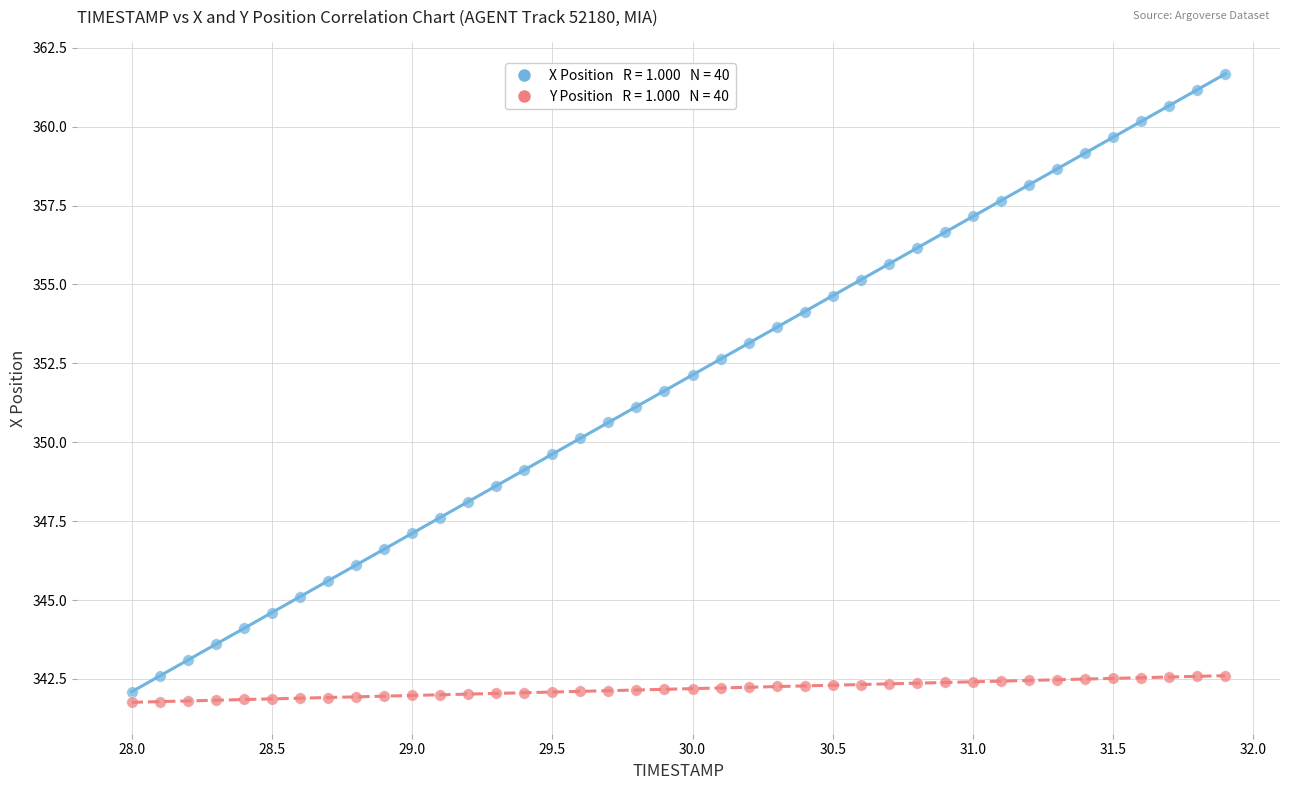

Across all data points, what is the range of X values (max minus min)?

3.9